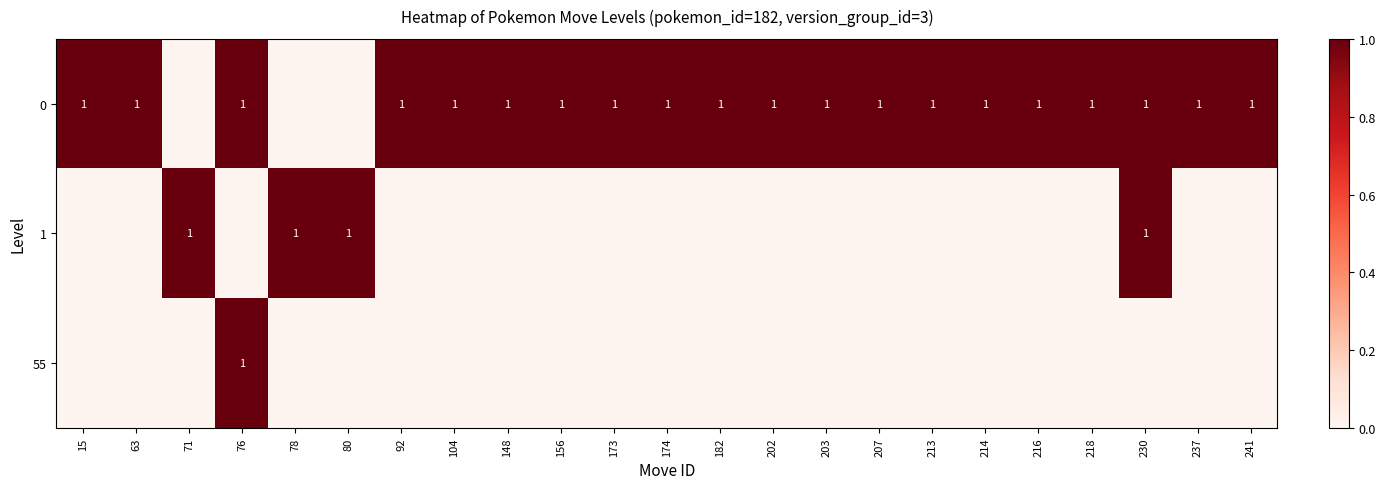

Is it true that 0 equals 1 at 213?

True